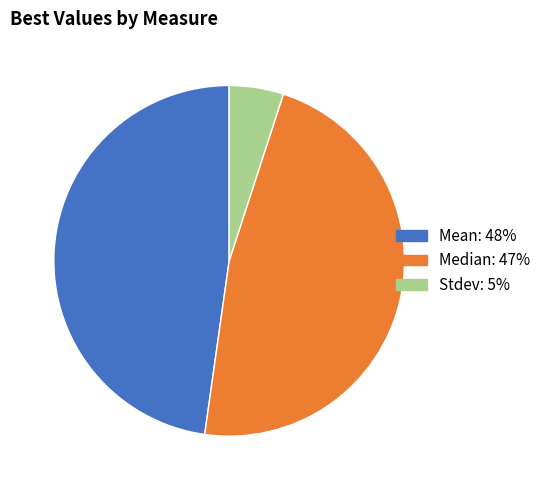

Rank the categories by value from highest to lowest.

Mean, Median, Stdev